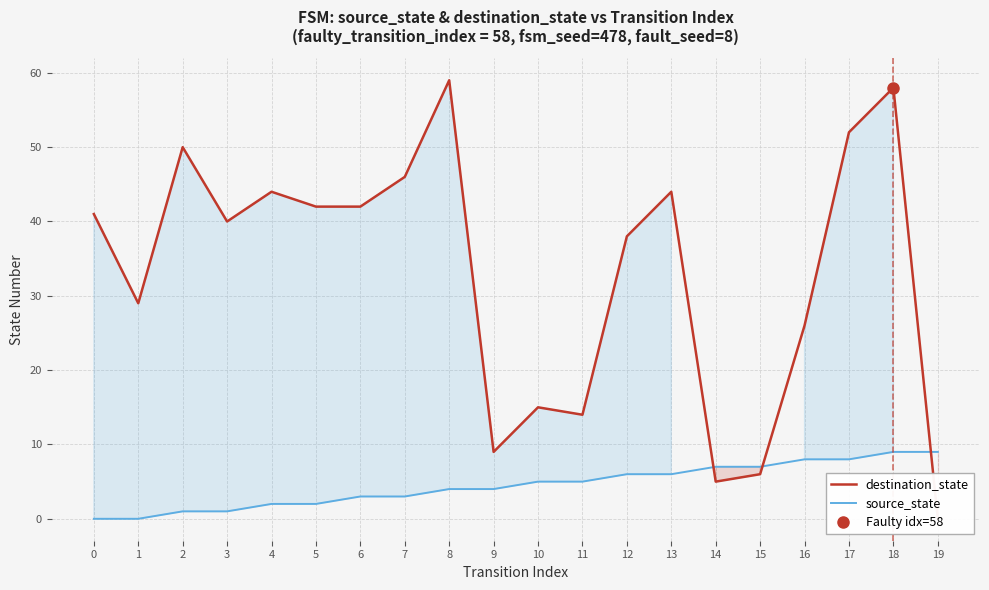

List the labels in order of destination_state value, largest first.

8, 18, 17, 2, 7, 4, 13, 5, 6, 0, 3, 12, 1, 16, 10, 11, 9, 15, 14, 19